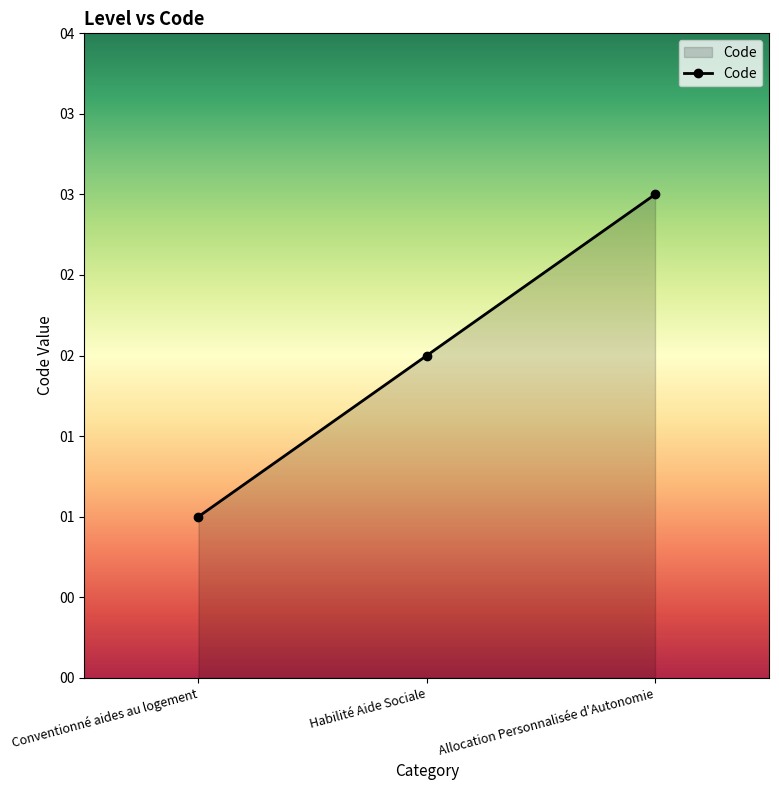

What is the difference between the maximum and minimum values?

2